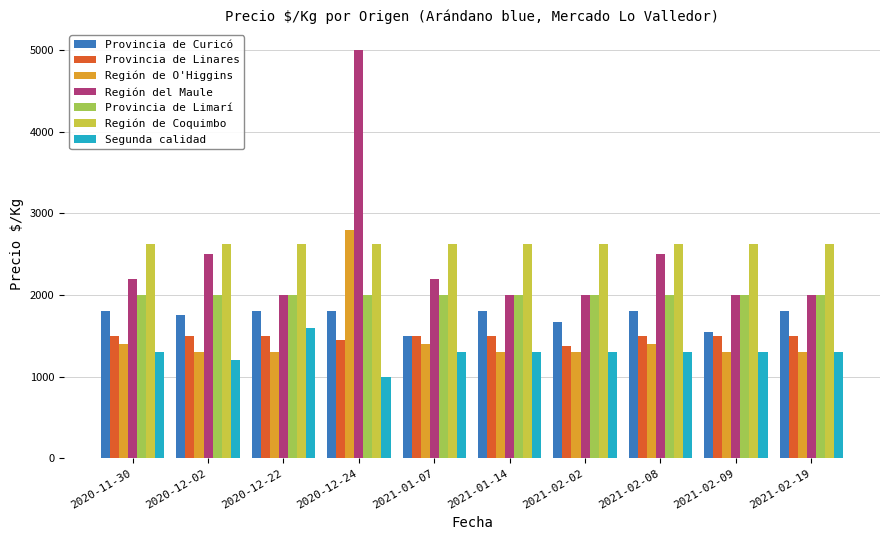

At which category is the sum across all series the highest?

2020-12-24